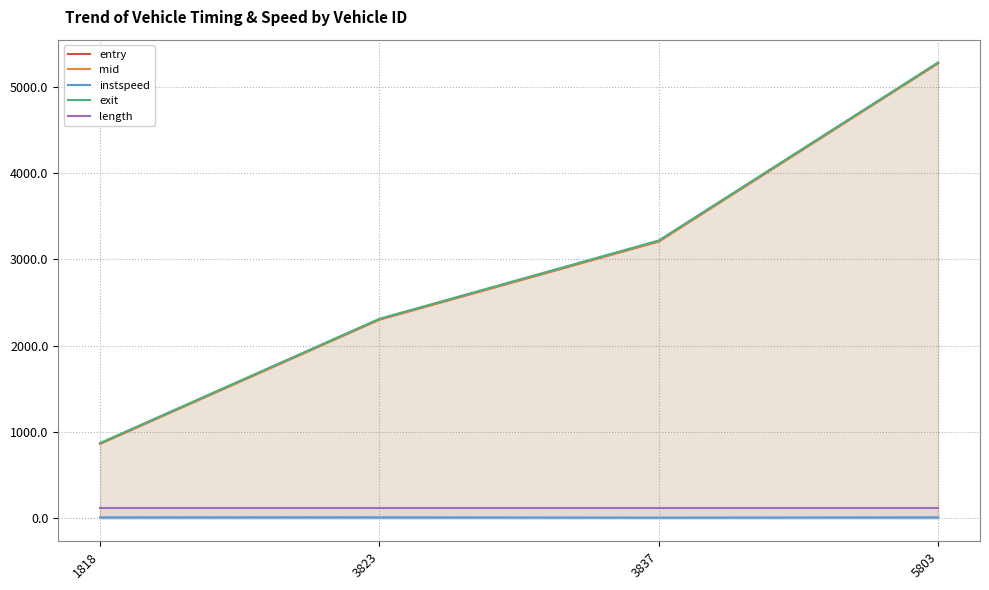

Reading left to right, what are all the values shown in this chart?

entry: 864.1	2301.7	3206.2	5269.5
mid: 867.3	2305.4	3210.4	5273.1
instspeed: 13.6	13.9	10.5	13.8
exit: 873.1	2311.3	3218.0	5278.8
length: 125.8	125.8	125.8	125.8